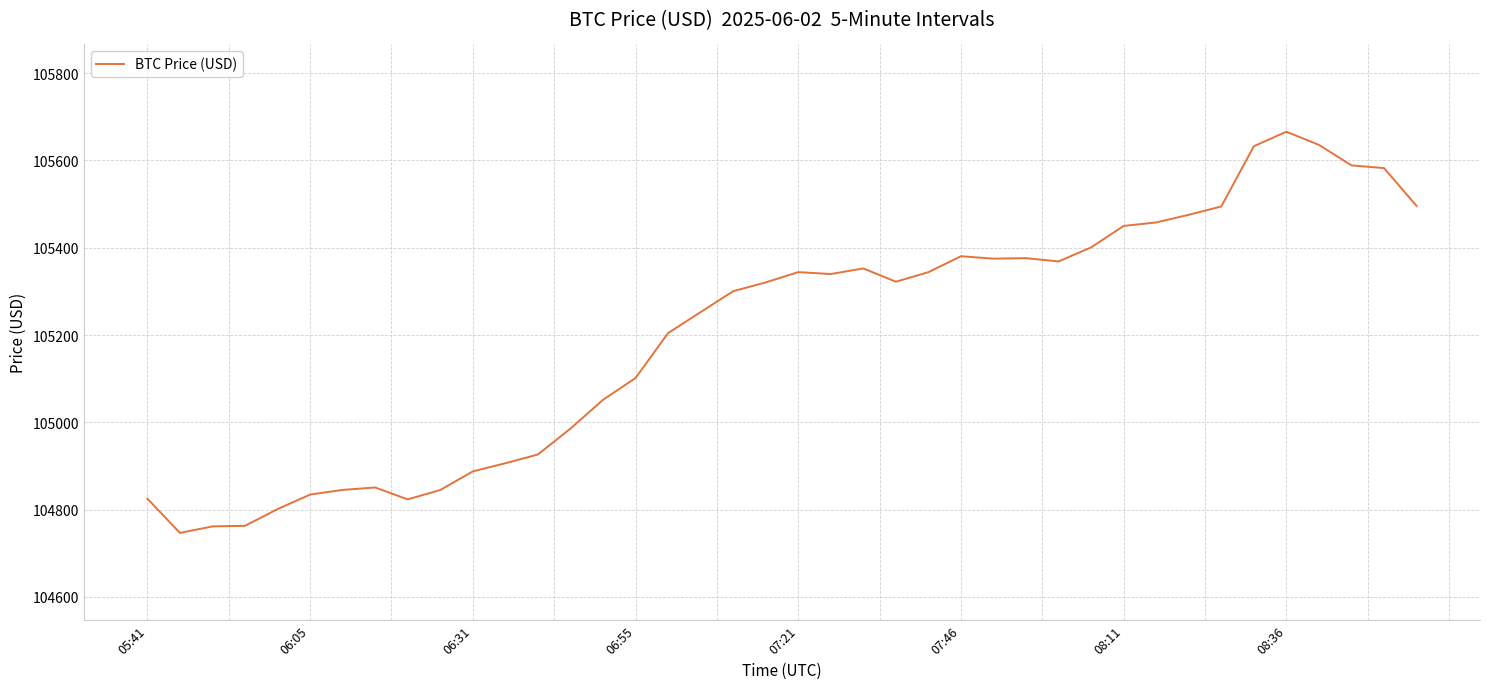

What is the maximum value shown in the chart?

105665.9